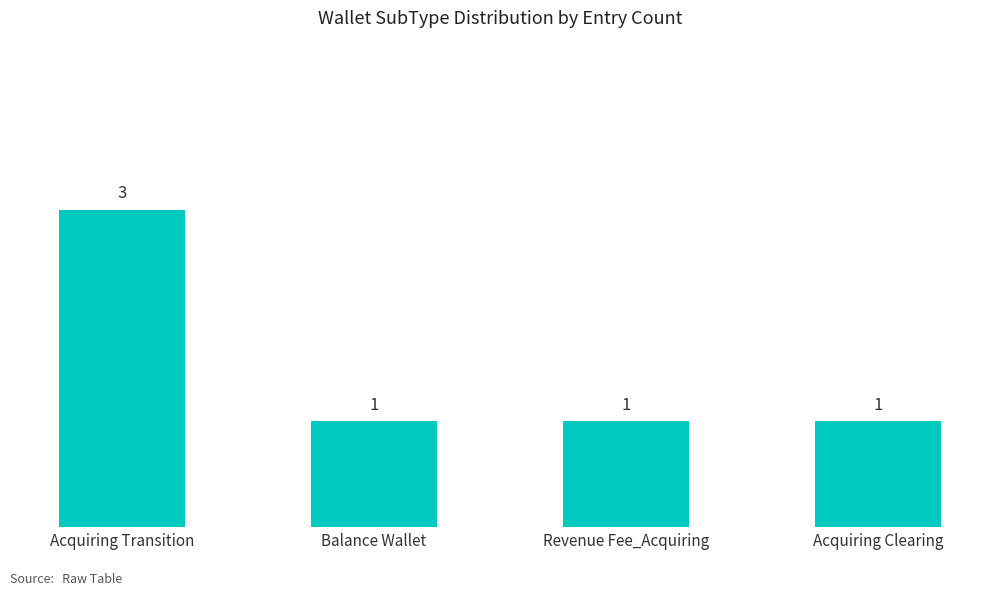

Which category has the highest value across all series?

Acquiring Transition